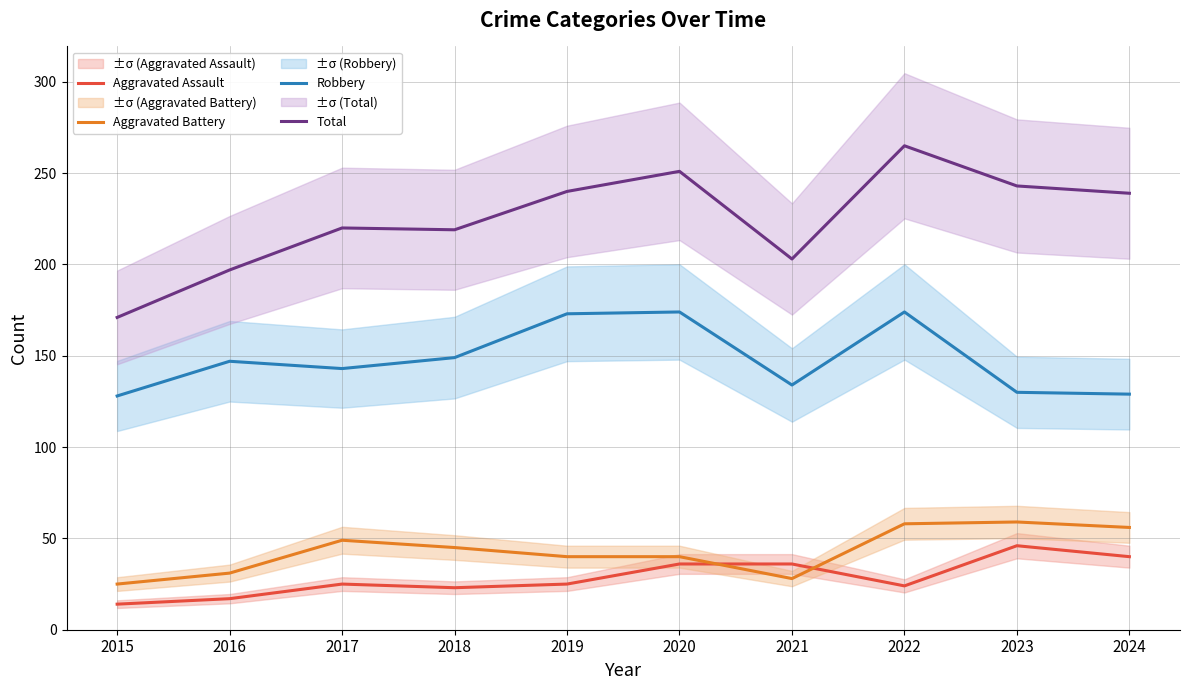

The Robbery series shows 174 at 2022. True or false?

True